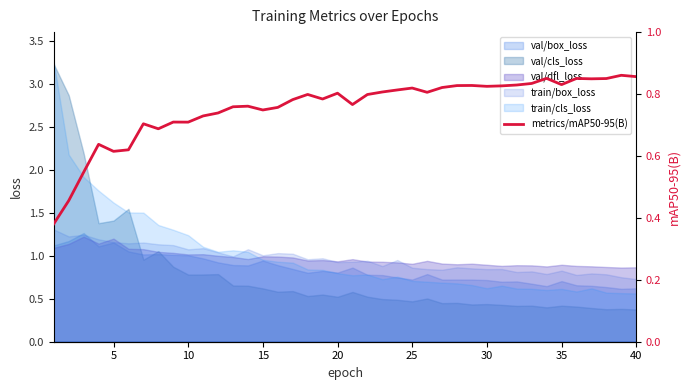

How many points are lower than both their immediate neighbors (excluding endpoints)?

10